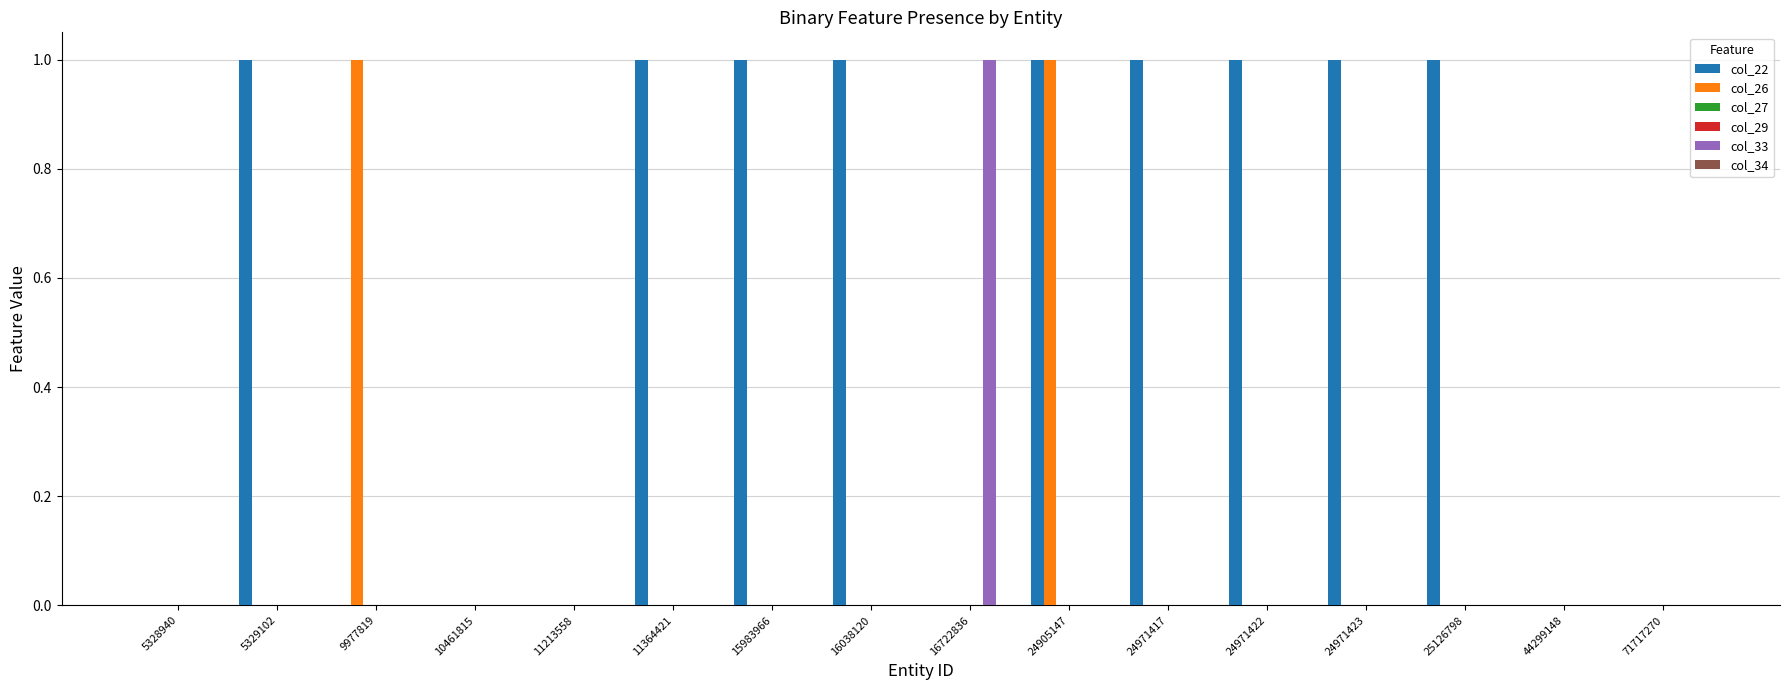

At 9977819, list the series in order from smallest to largest.

col_22, col_27, col_29, col_33, col_34, col_26